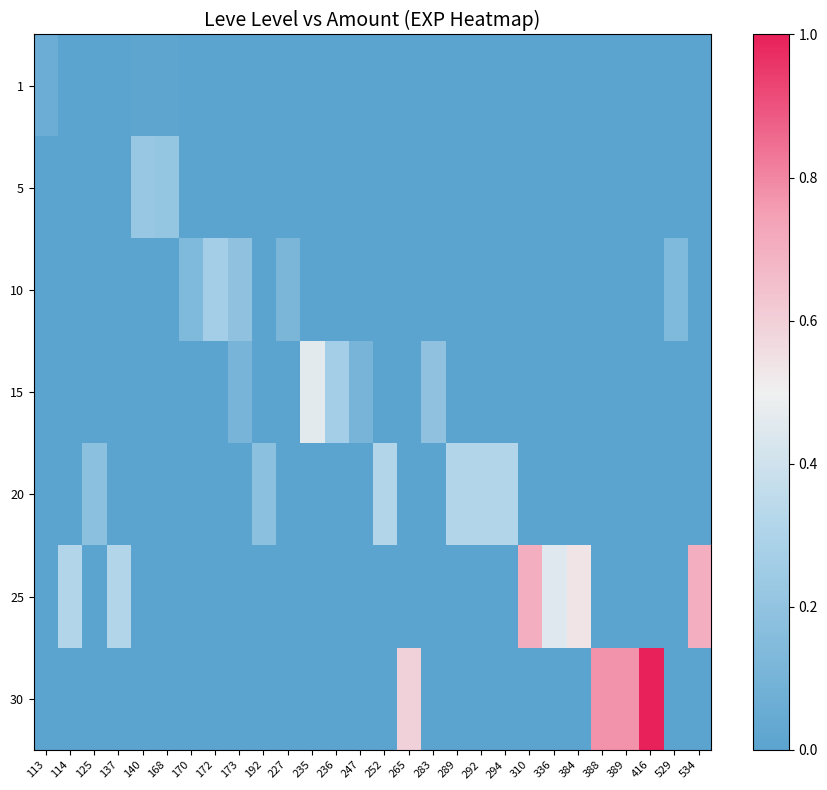

Rank the series by their maximum value, from lowest to highest.

1, 5, 10, 20, 15, 25, 30